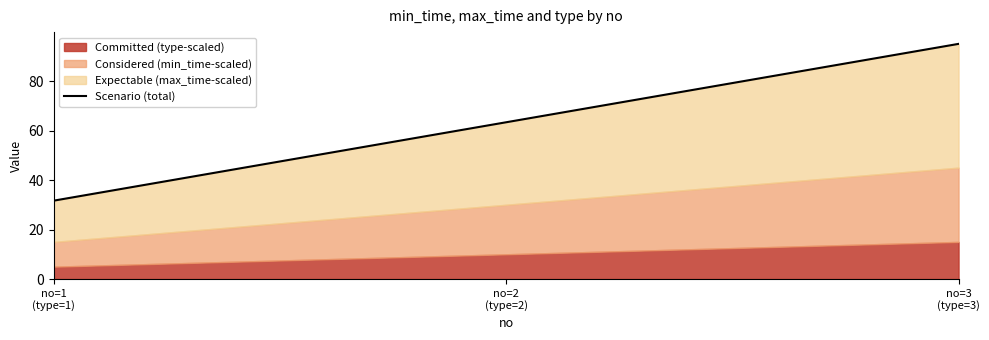

Reading left to right, list all the values displayed in this chart.

no=1
(type=1)=31.7	no=2
(type=2)=63.3	no=3
(type=3)=95.0